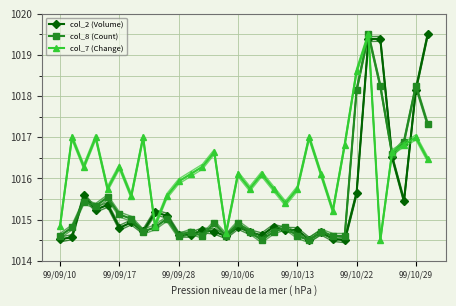

What is the spread (max minus min) of values at 18?

1.0